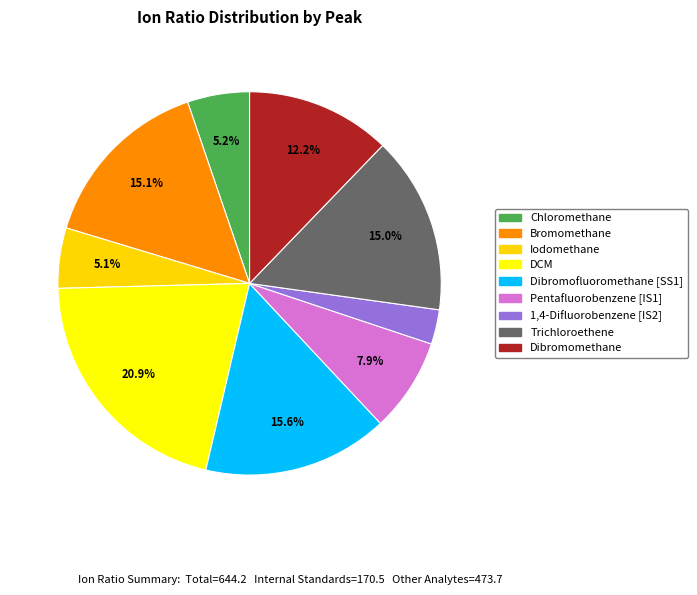

To the nearest percent, what is the difference between the largest and smallest slice percentages?

18%